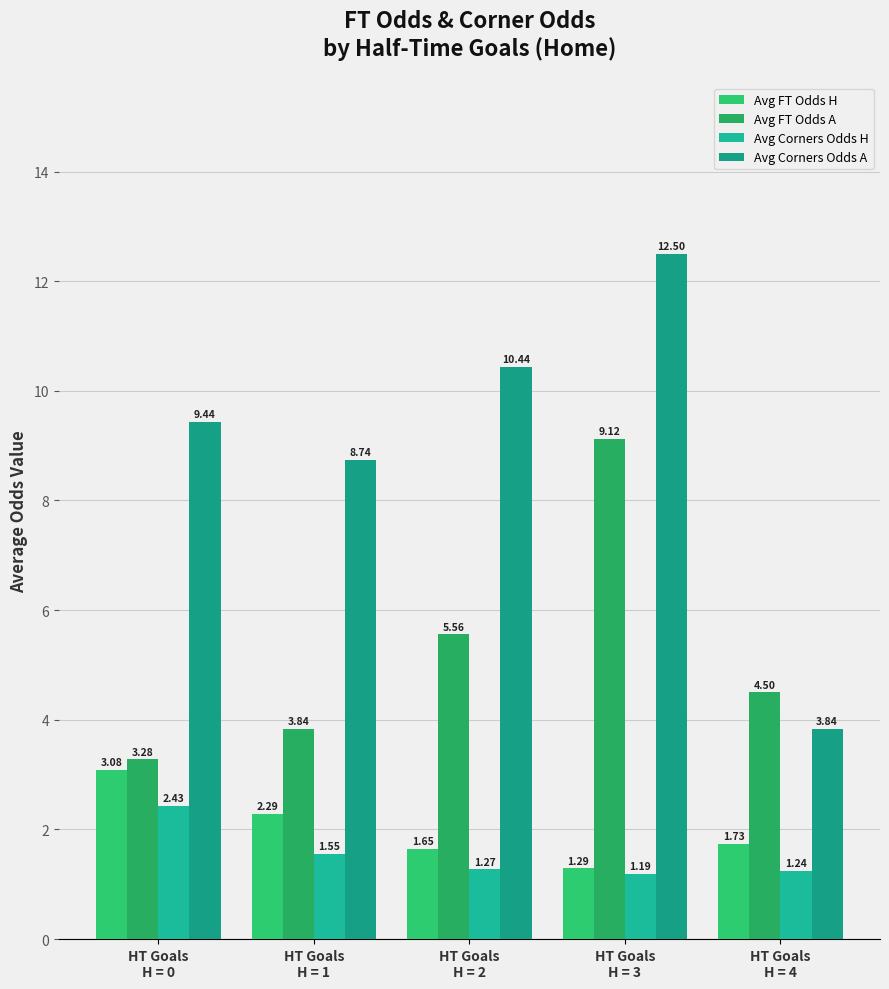

Reading right to left, what are all the values shown in this chart?

Avg FT Odds H: 1.7	1.3	1.6	2.3	3.1
Avg FT Odds A: 4.5	9.1	5.6	3.8	3.3
Avg Corners Odds H: 1.2	1.2	1.3	1.6	2.4
Avg Corners Odds A: 3.8	12.5	10.4	8.7	9.4